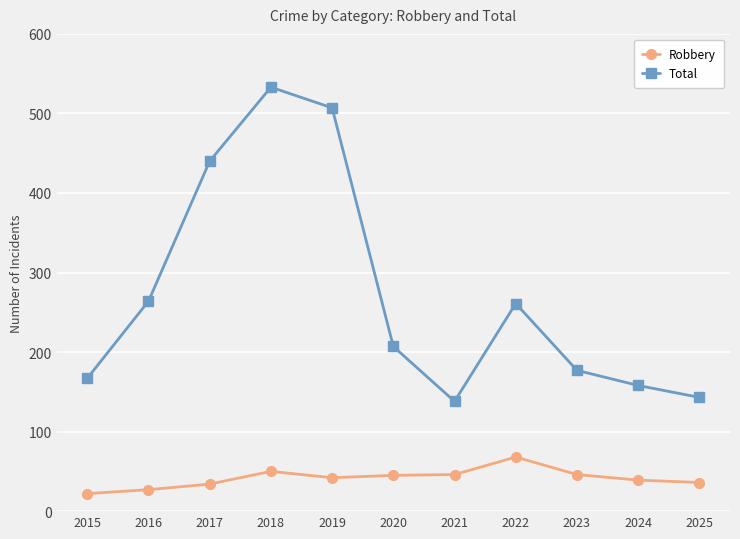

Rank the series by their maximum value, from highest to lowest.

Total, Robbery